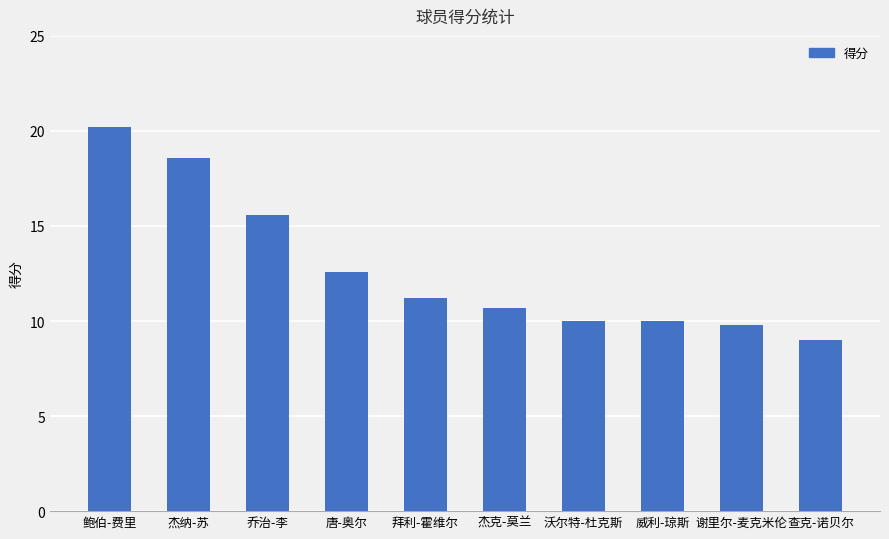

How many categories are shown in the chart?

10